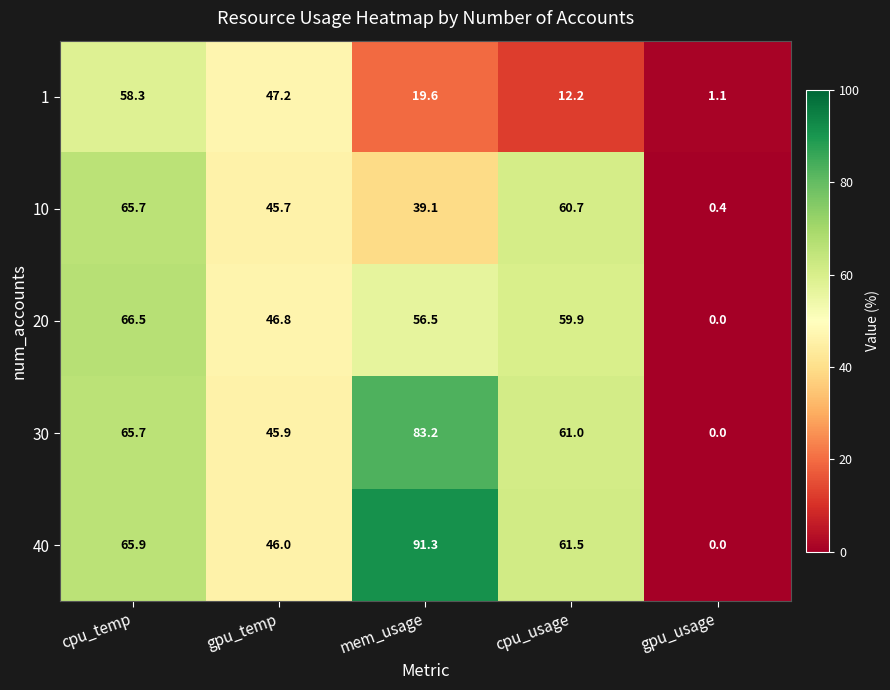

The 20 series shows 59.9 at cpu_usage. True or false?

True